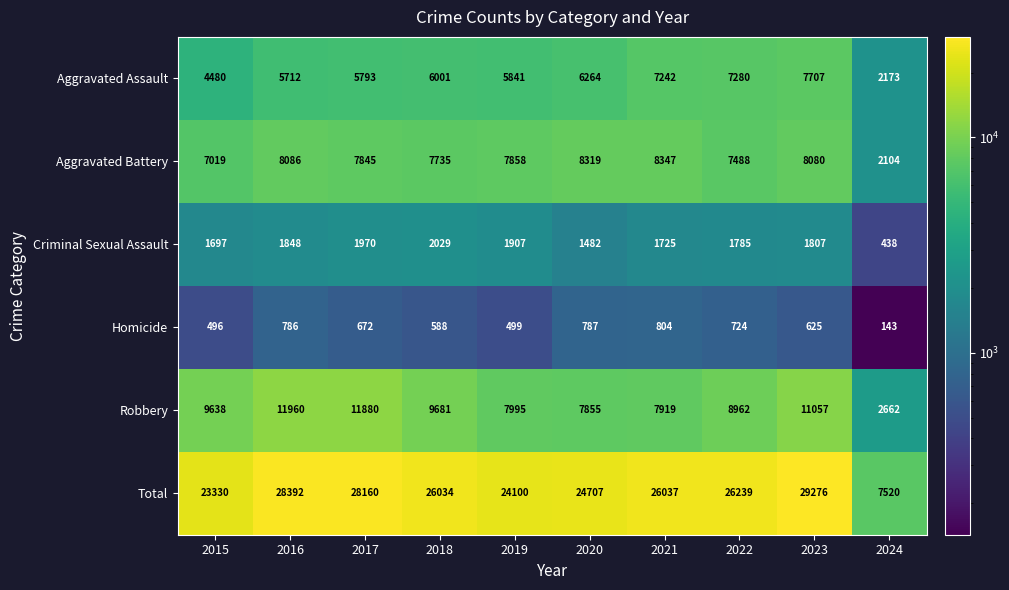

What is the difference between the second highest and second lowest values in the Aggravated Assault series?

2800